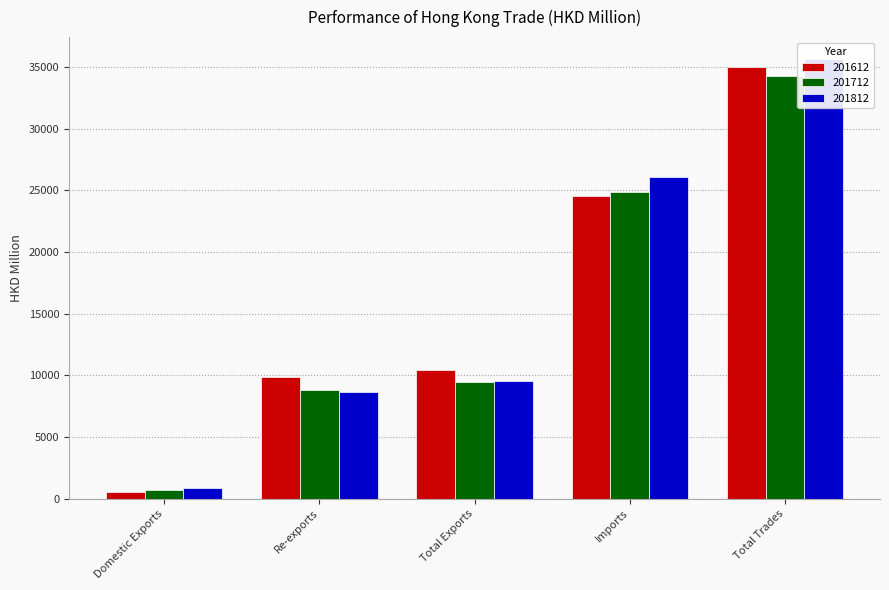

At which category is the sum across all series the highest?

Total Trades